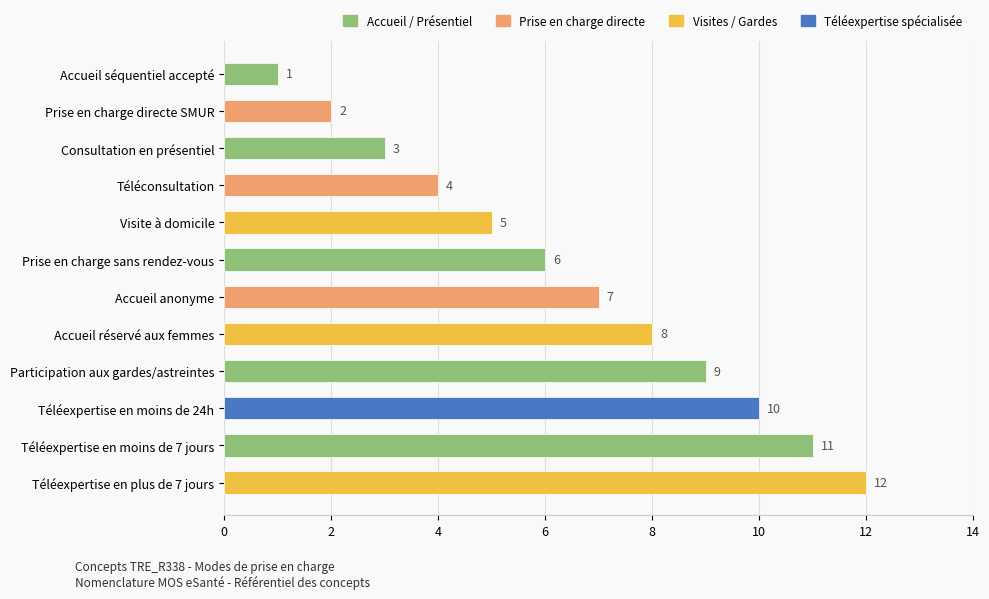

At which label is the value closest to 6?

Prise en charge sans rendez-vous